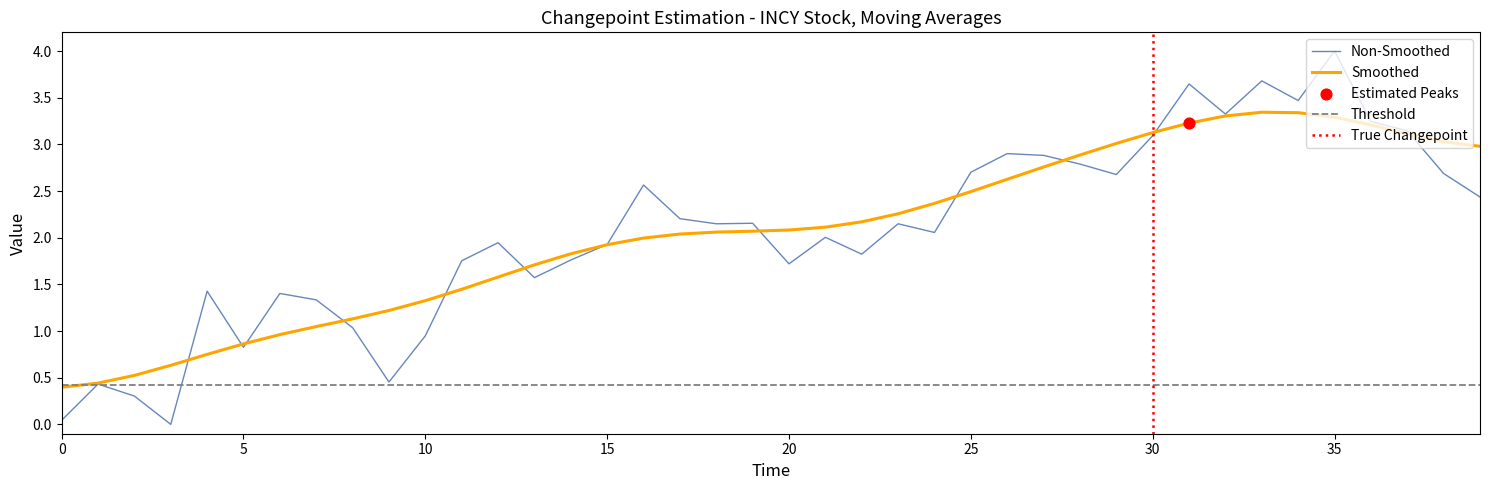

At which category is the sum across all series the highest?

35